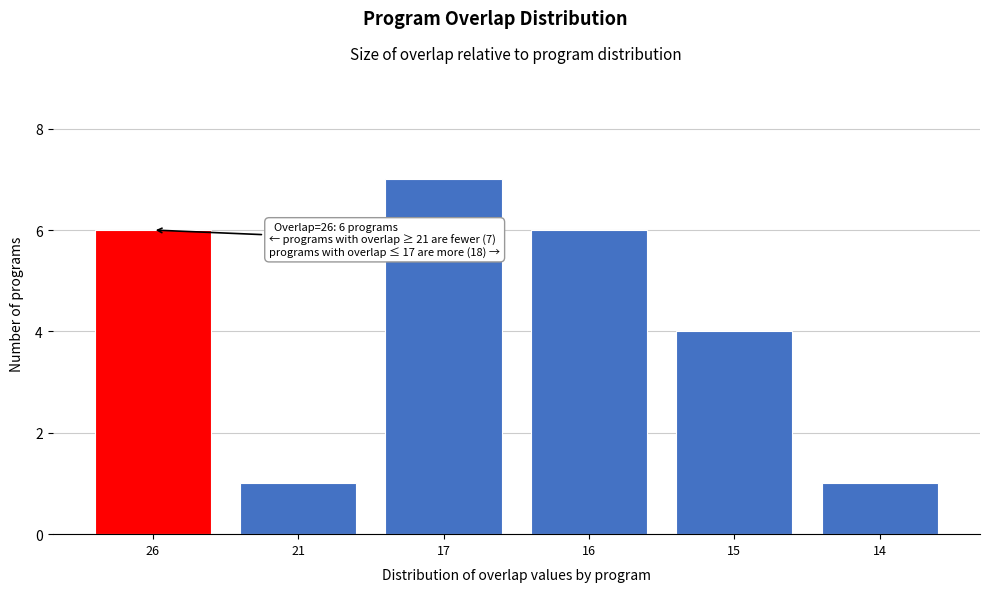

Reading left to right, what are all the values shown in this chart?

26=6	21=1	17=7	16=6	15=4	14=1